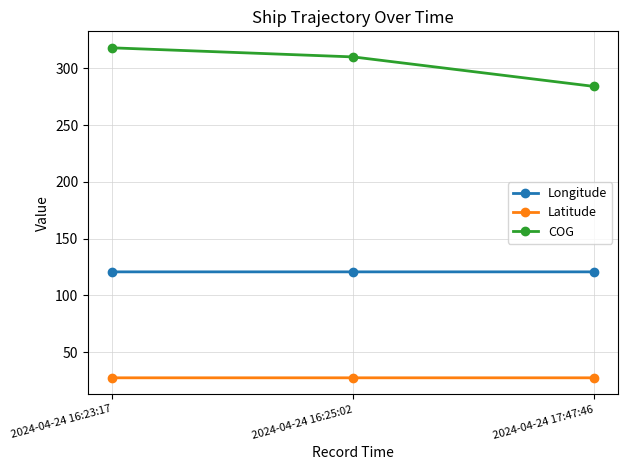

What value does the Longitude series have at 2024-04-24 16:23:17?

120.8